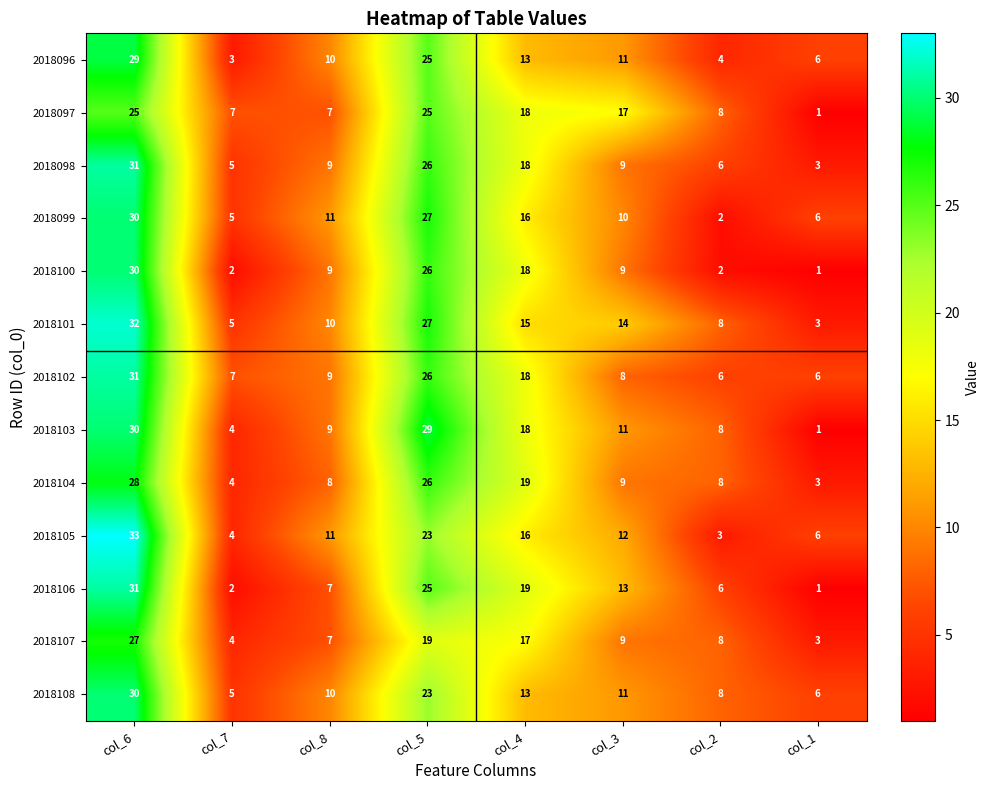

At which category does the chart reach its minimum across all series?

col_1